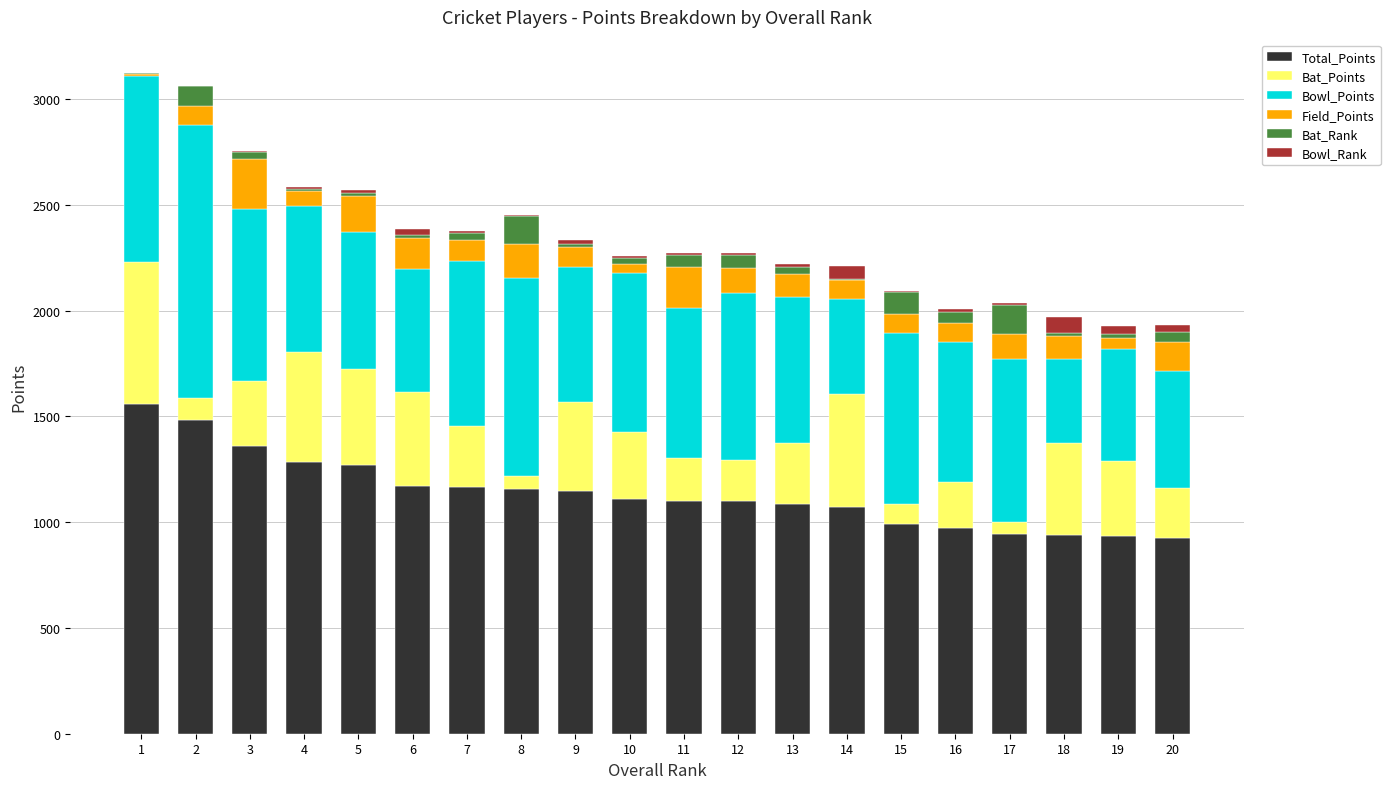

What is the sum of all Total_Points values?

22783